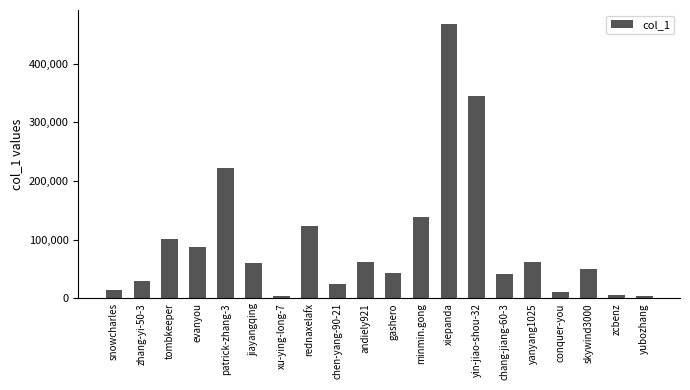

What is the average value?

94677